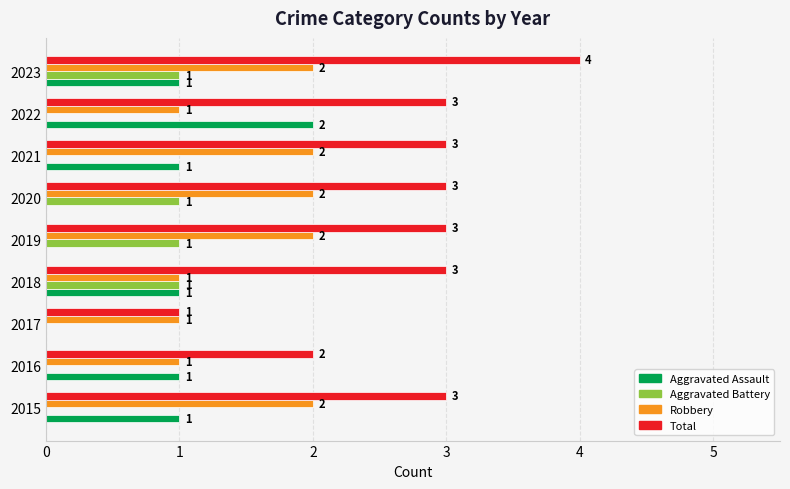

Which series has the largest total across all categories?

Total